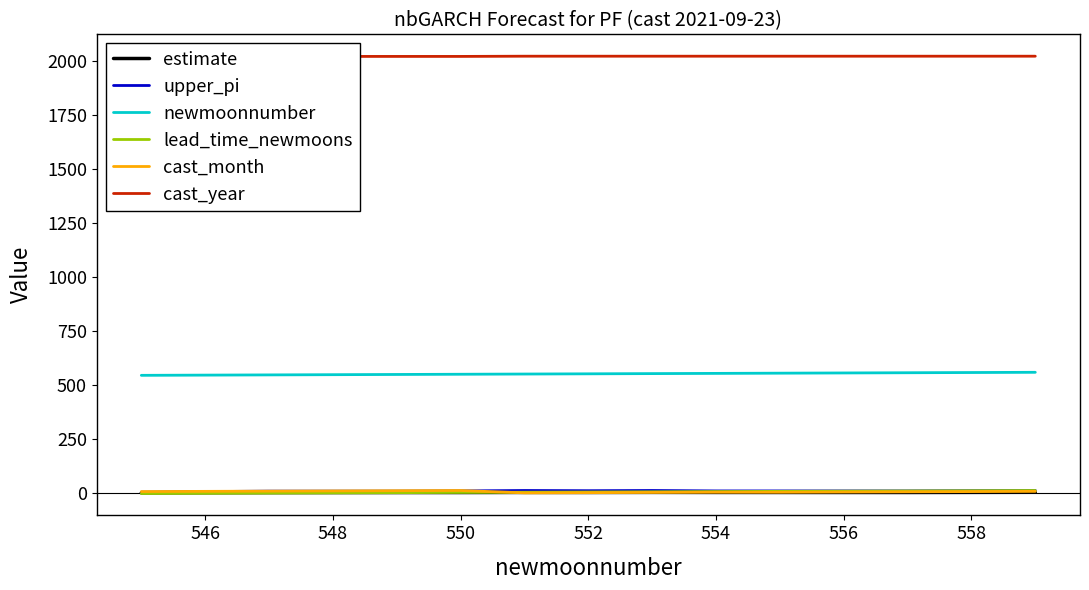

What is the highest value of the lead_time_newmoons series?

12.0